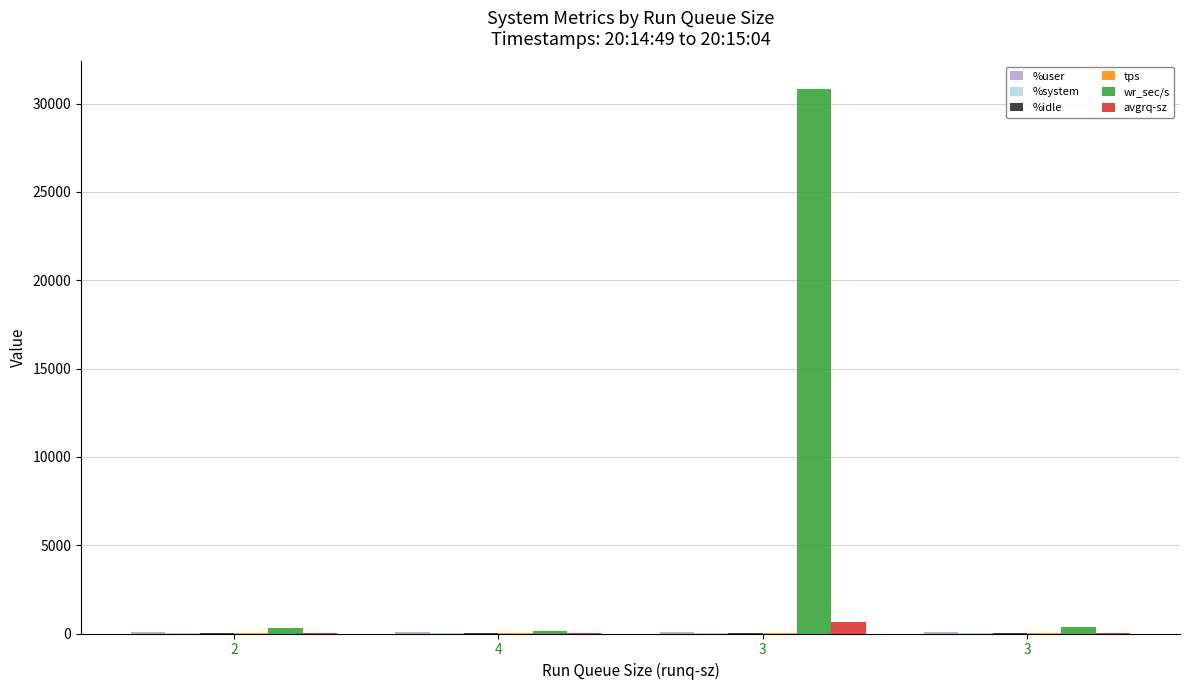

Which series has the largest range (max minus min)?

wr_sec/s